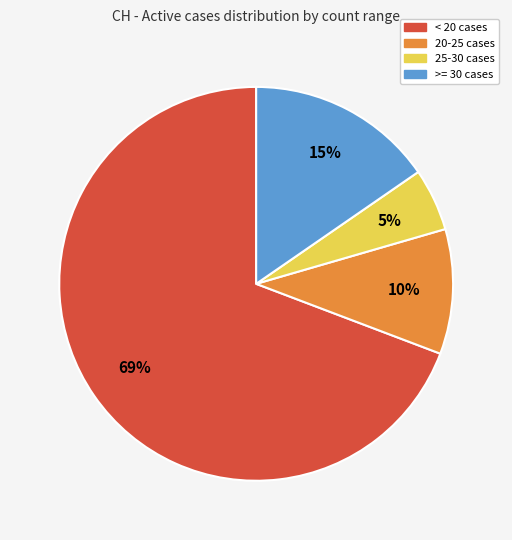

Is there a majority slice in this chart?

Yes